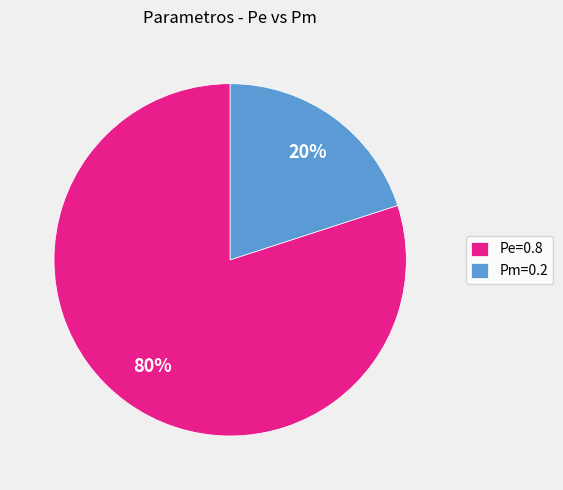

The Pe=0.8 slice represents 80% of the pie. True or false?

True